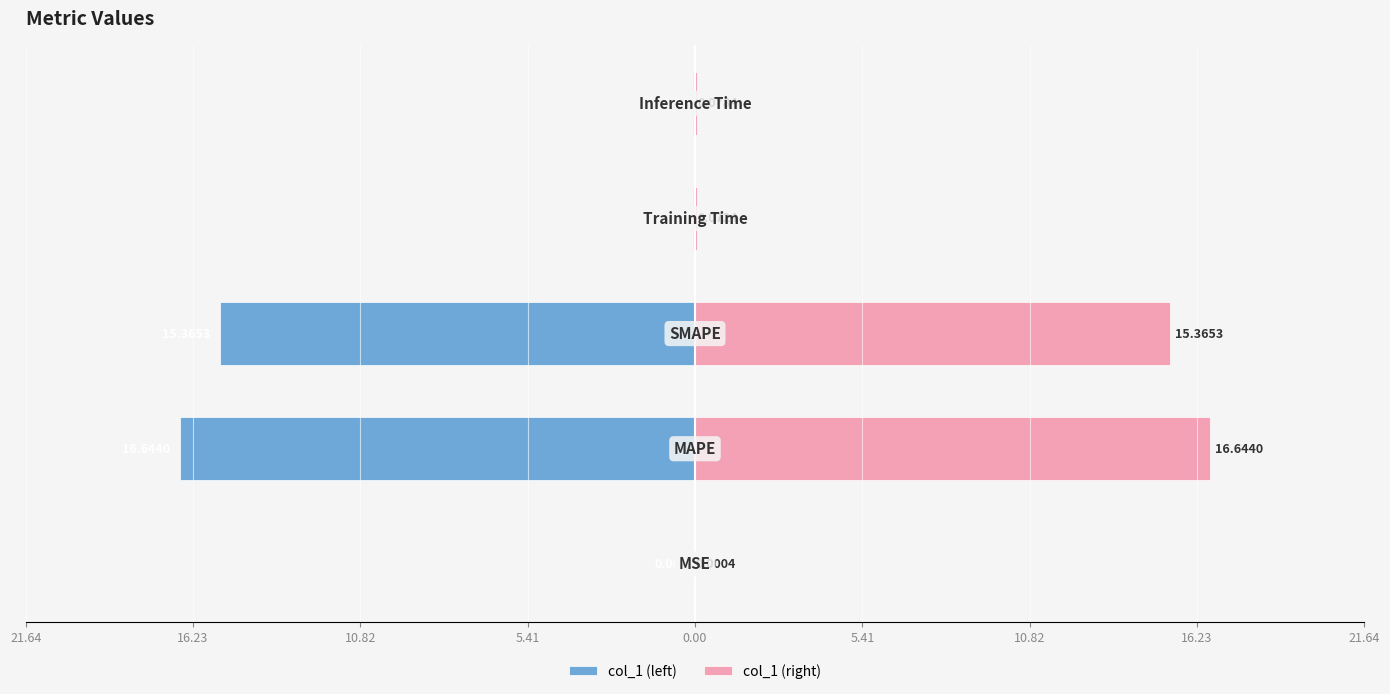

What are all the series names shown in the legend?

col_1 (left), col_1 (right)